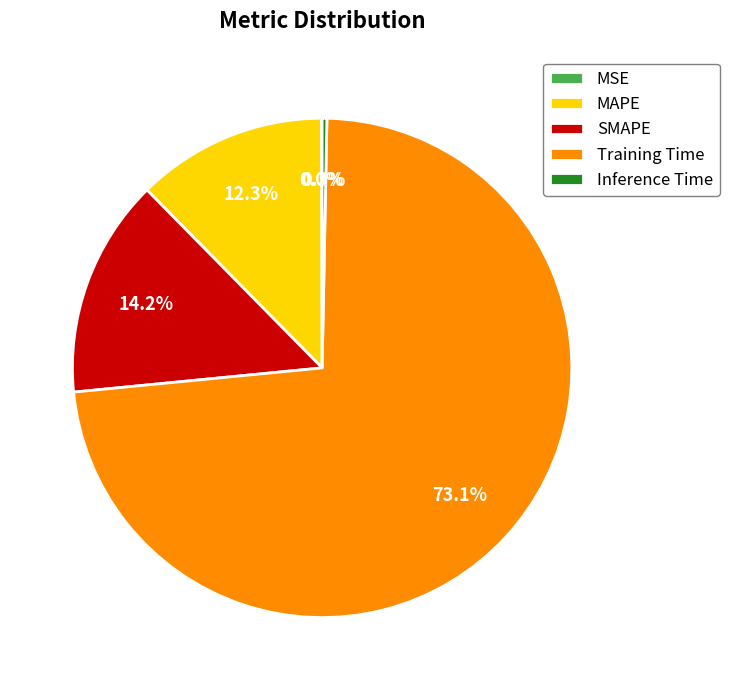

How much of the chart is everything except SMAPE?

85.8%